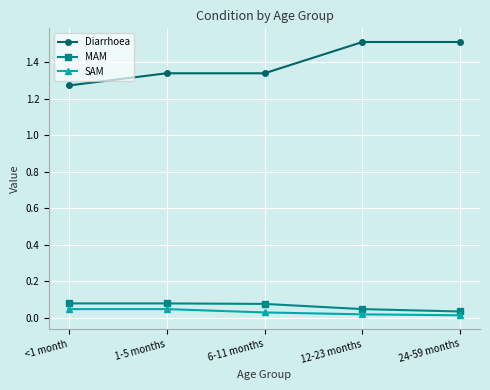

What is the difference between the maximum and minimum values in the Diarrhoea series?

0.2